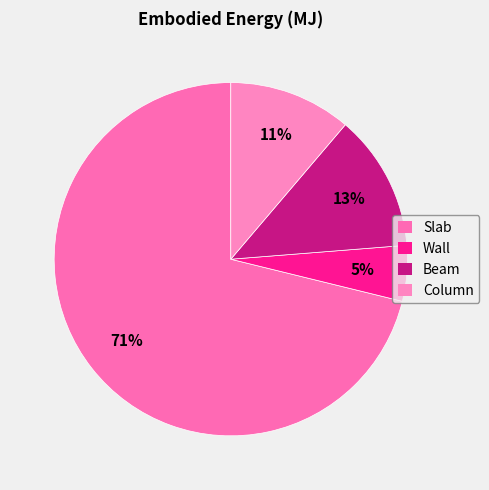

How much of the chart is everything except Wall?

94.9%